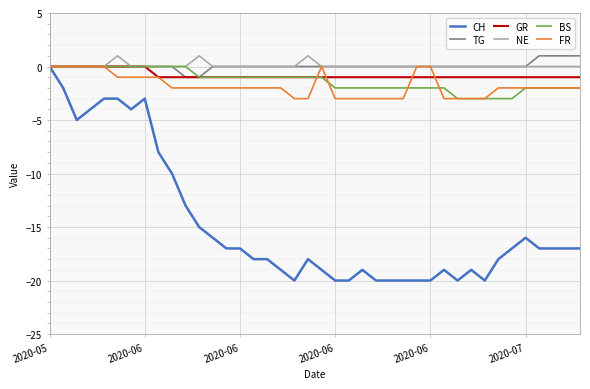

What is the smallest value displayed?

-20